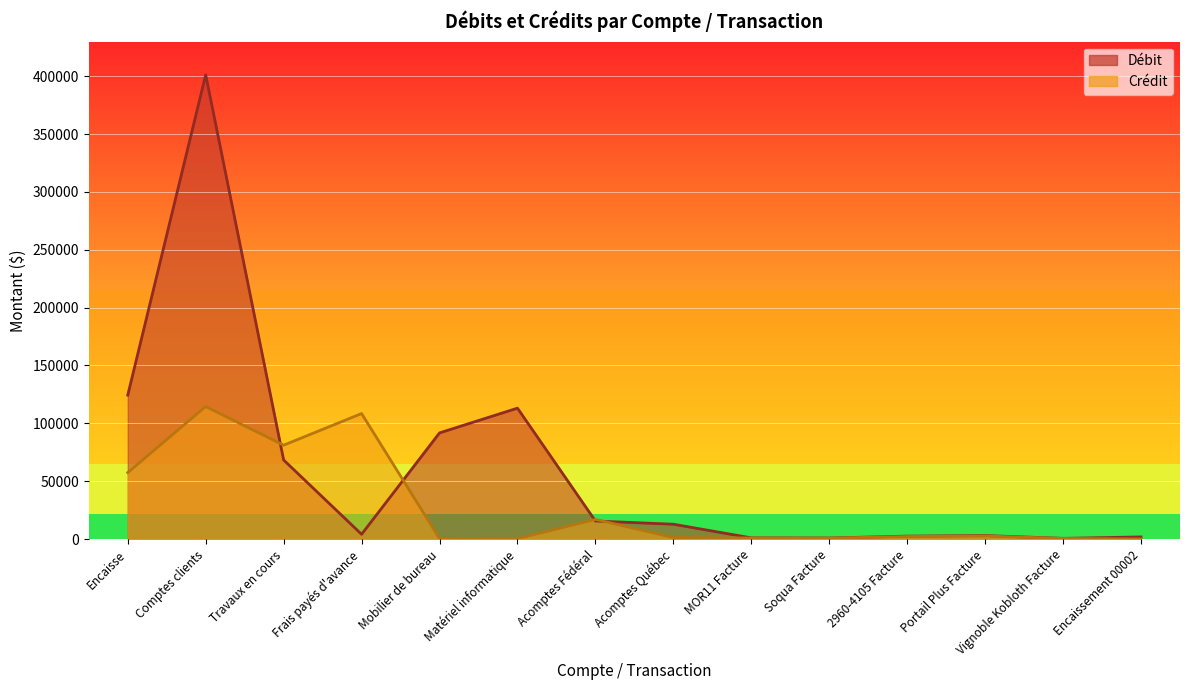

How many lines are shown in the chart?

2